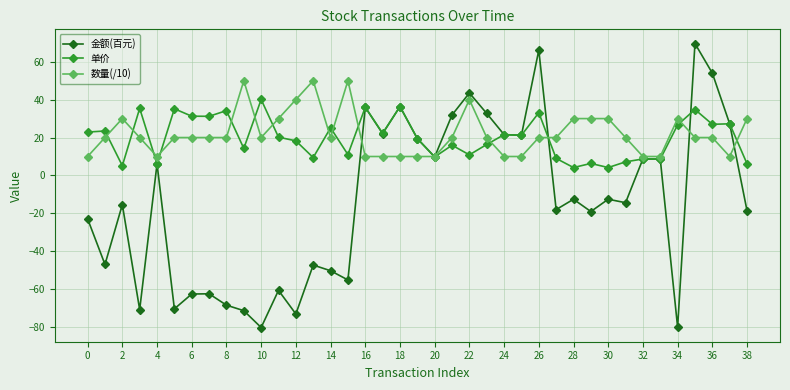

What is the smallest value displayed?

-80.2